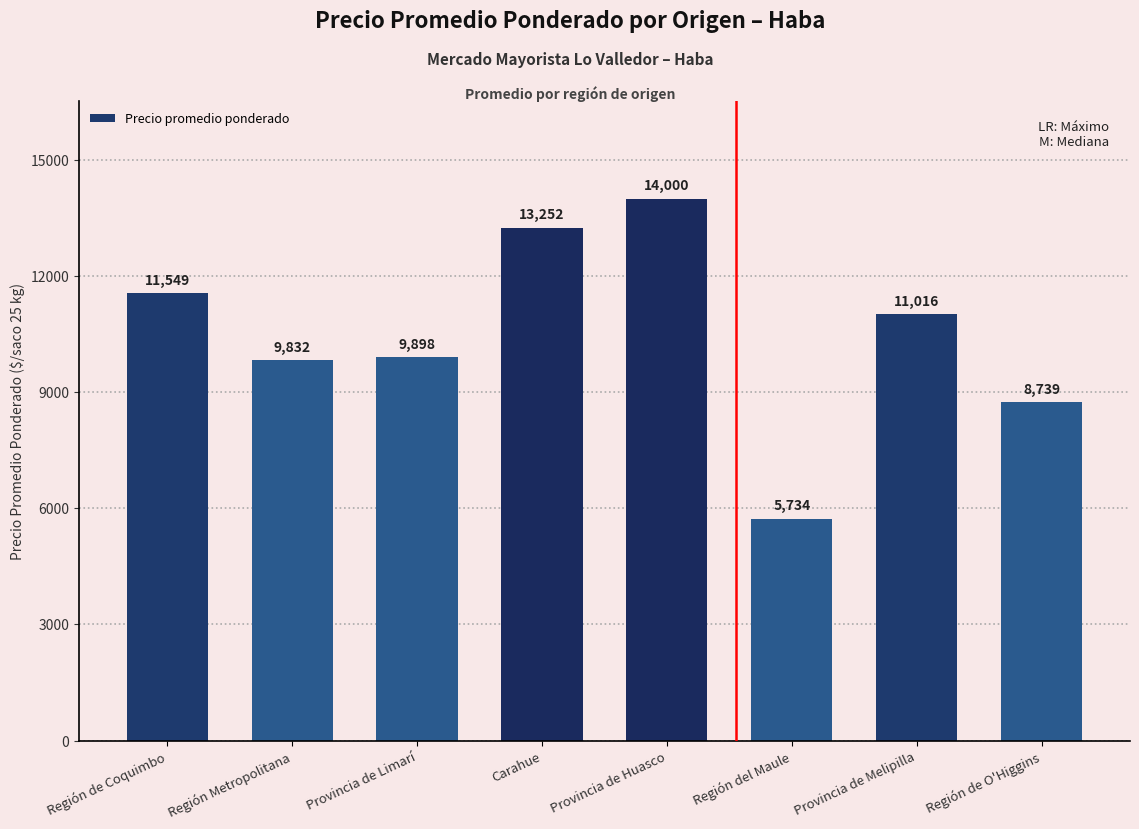

Where does the data first go above 11016?

Región de Coquimbo